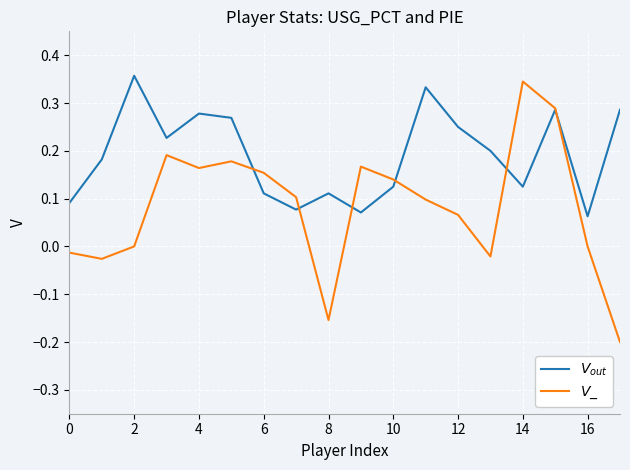

At which category does the chart reach its minimum across all series?

17